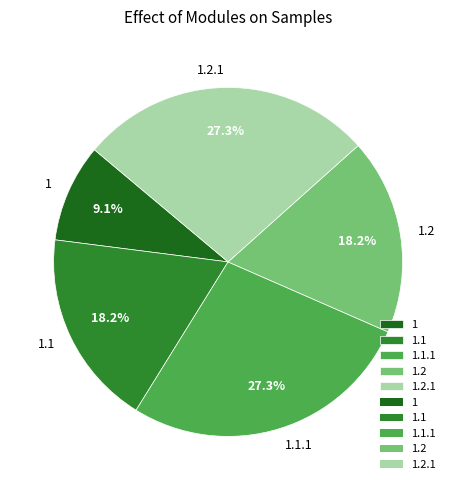

Does 1.2 account for over 50% of the chart?

No